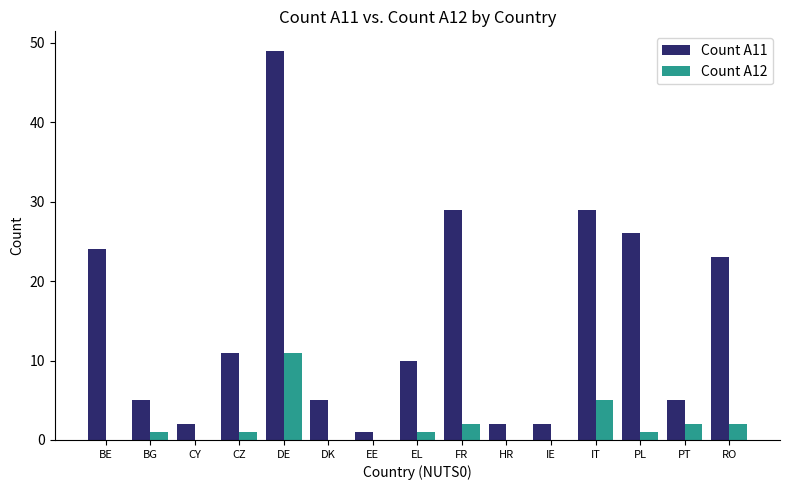

What is the spread (max minus min) of values at DE?

38